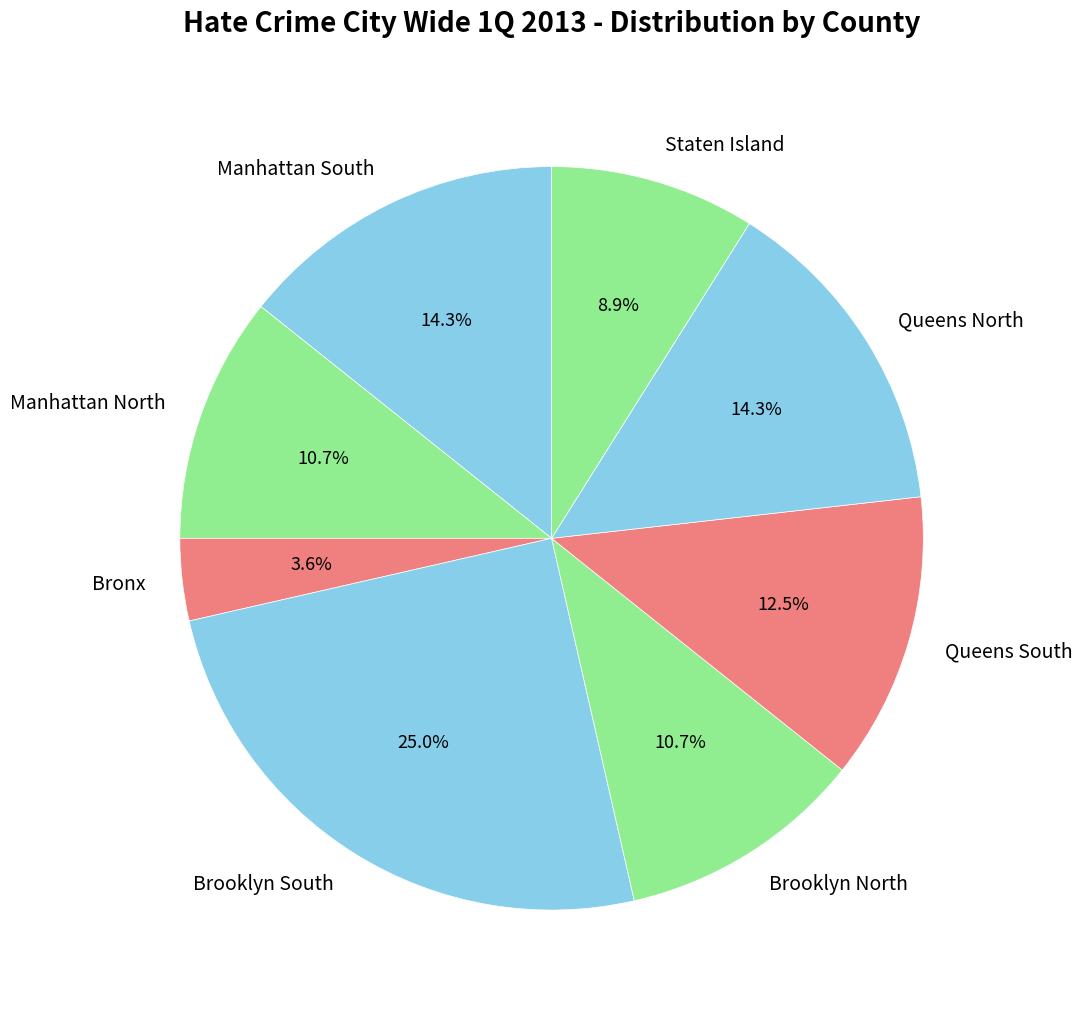

What percentage is the Brooklyn South slice, to the nearest percent?

25%